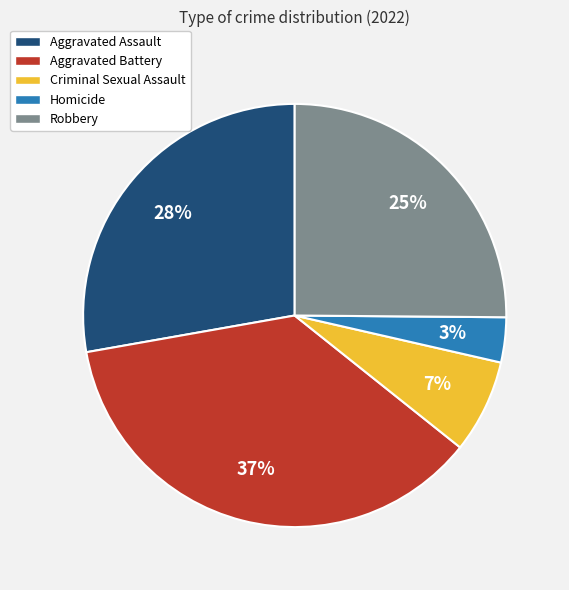

Do Aggravated Battery and Aggravated Assault together represent more than half of the pie?

Yes